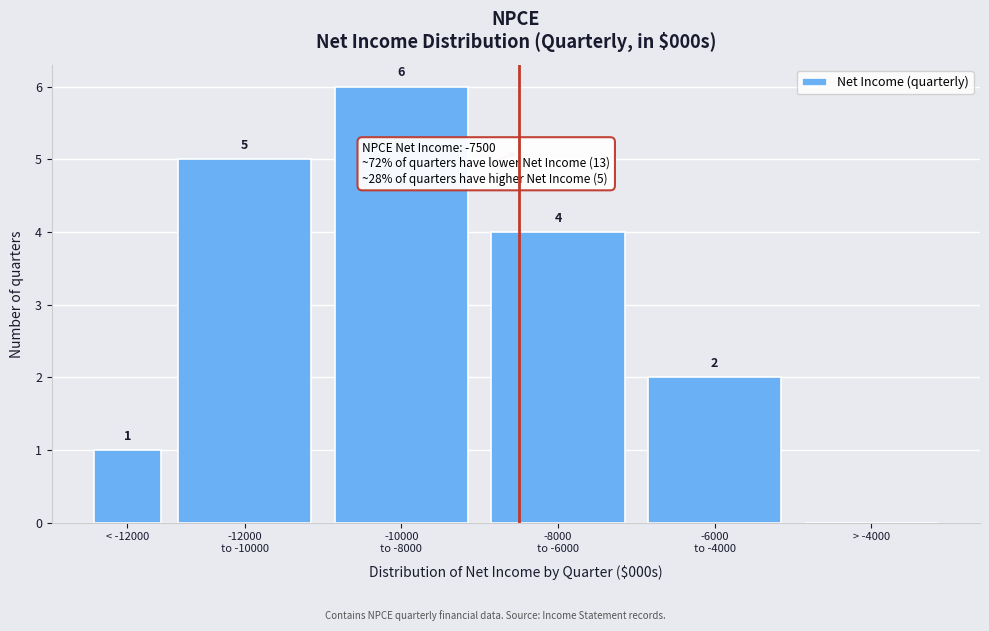

What is the sum of all values?

18